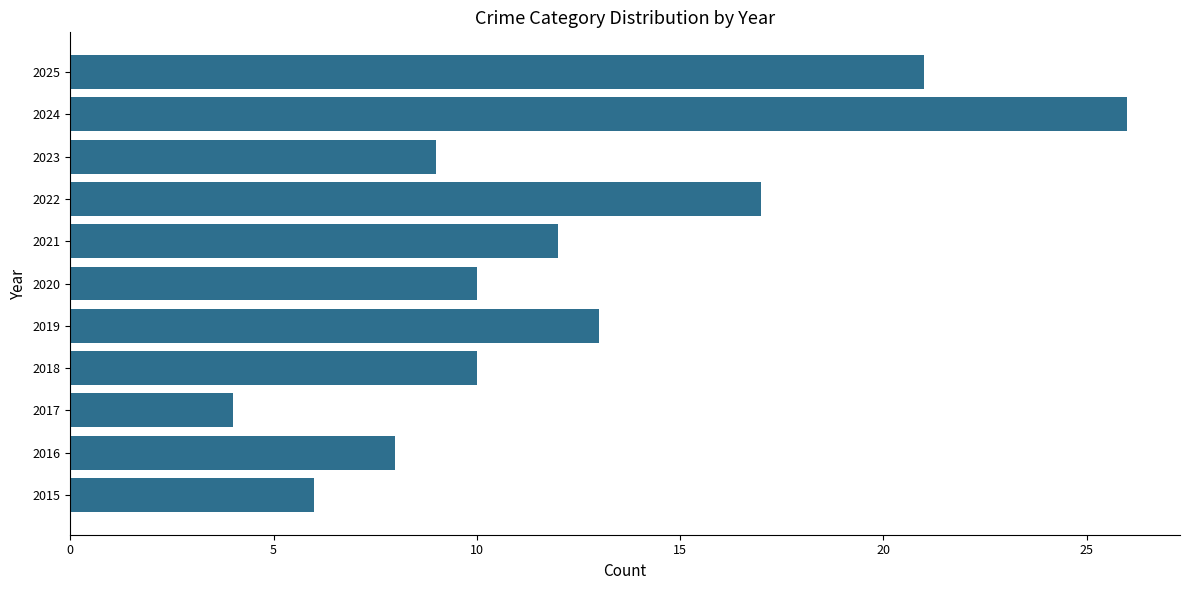

Reading bottom to top, extract all data points from this chart.

2015=6	2016=8	2017=4	2018=10	2019=13	2020=10	2021=12	2022=17	2023=9	2024=26	2025=21